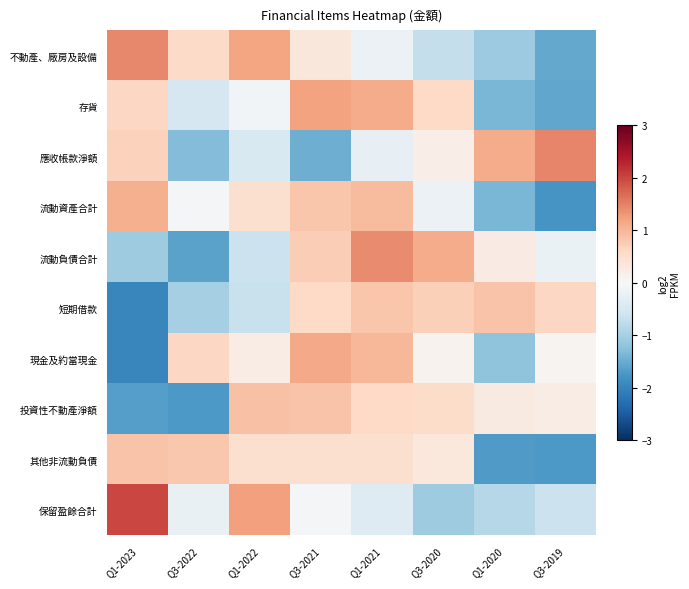

Which series changed the most between Q1-2023 and Q3-2021?

現金及約當現金